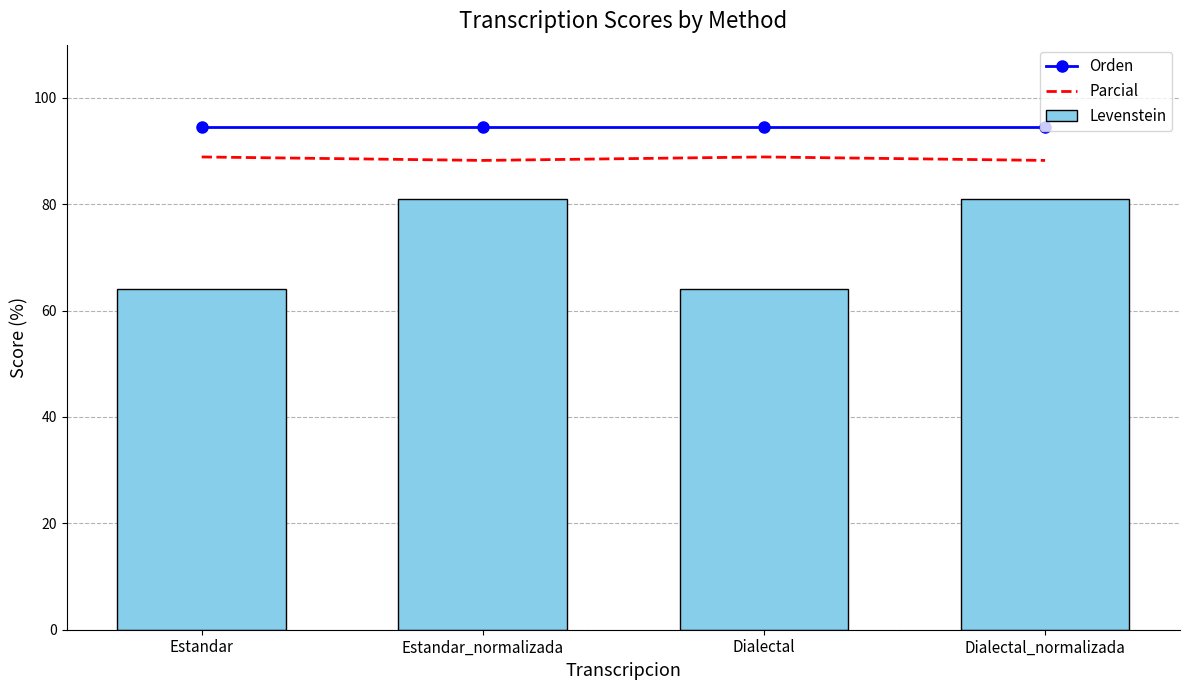

Is the value of Parcial at Dialectal greater than the value of Levenstein at Dialectal_normalizada?

Yes